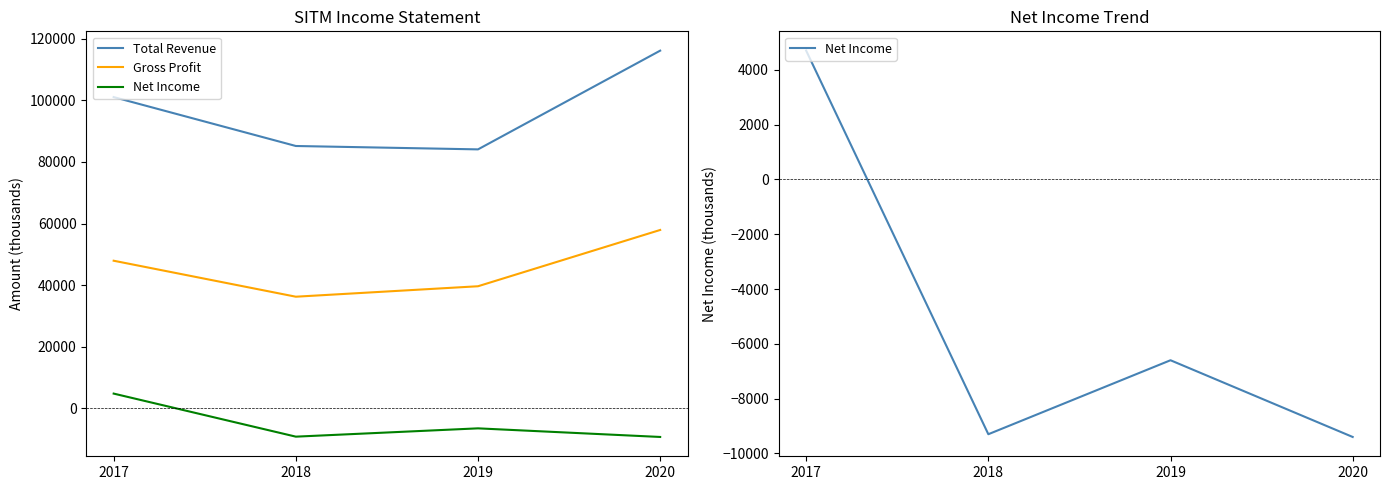

True or false: Net Income and Total Revenue intersect in this chart.

False